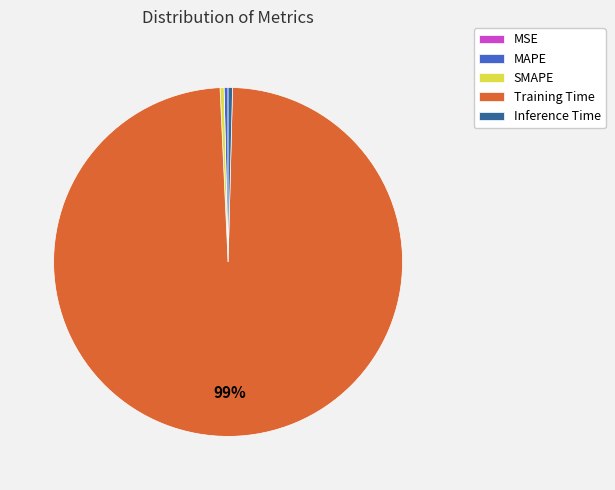

To the nearest percent, what is the average slice percentage?

20%